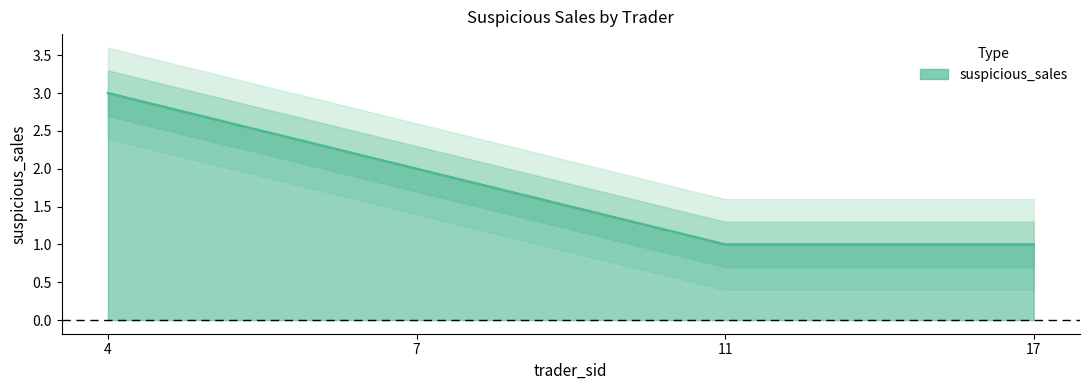

How many values are between 1 and 3?

4